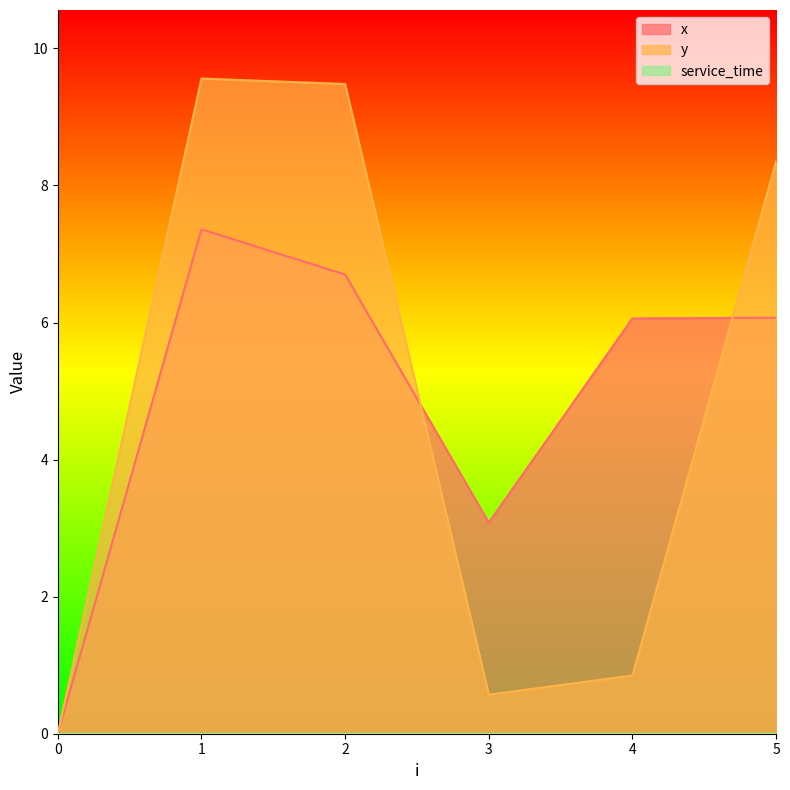

The value of x at 4 is 1.7. True or false?

False